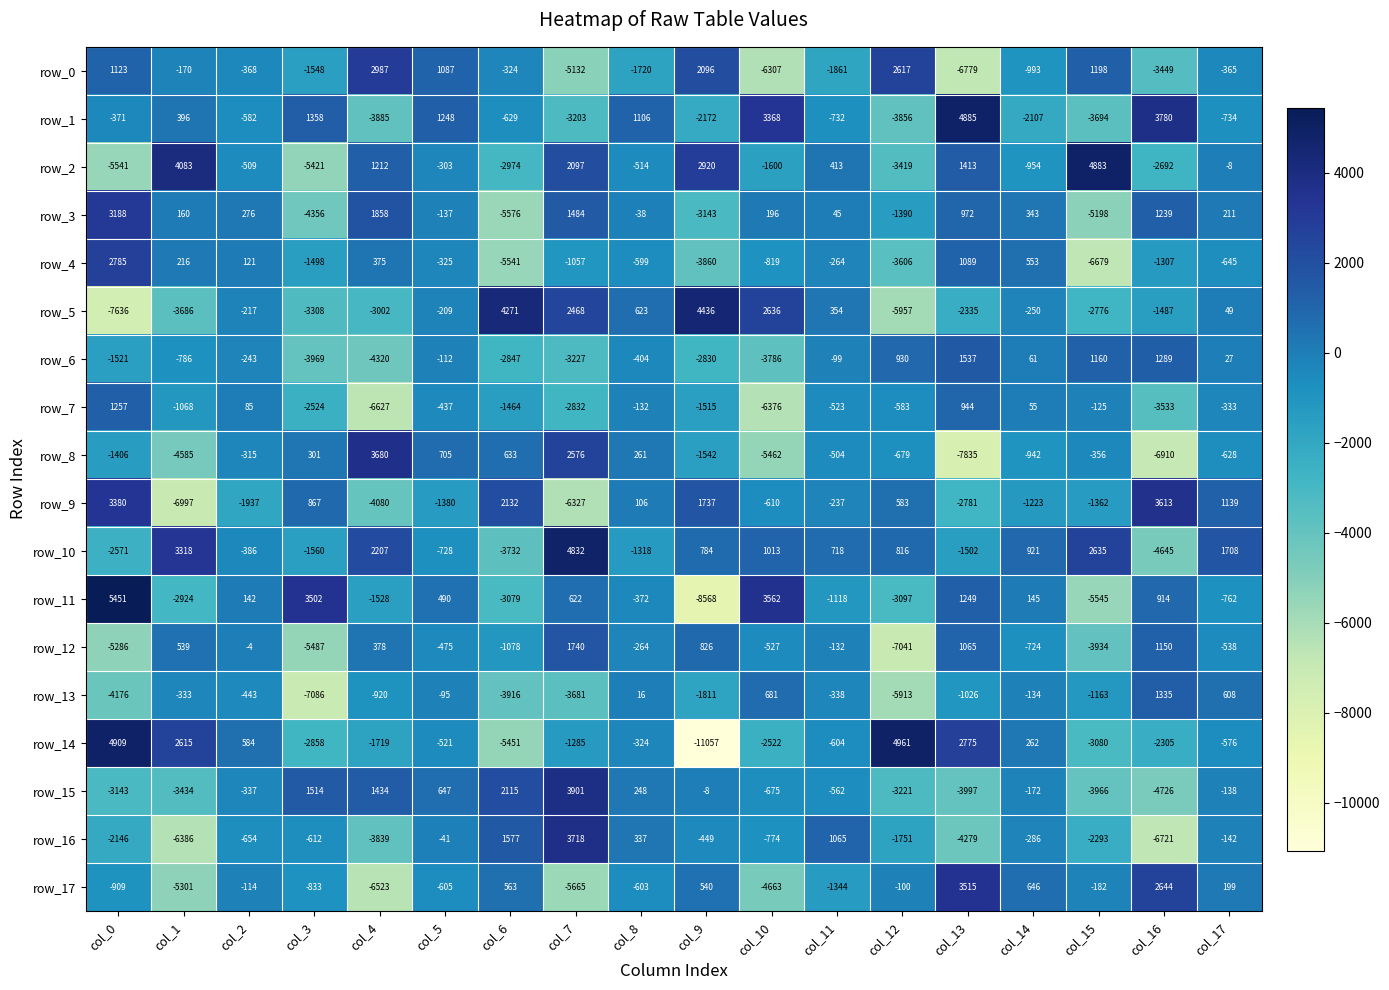

What is the sum of the row_4 values at col_11 and col_3?

-1762